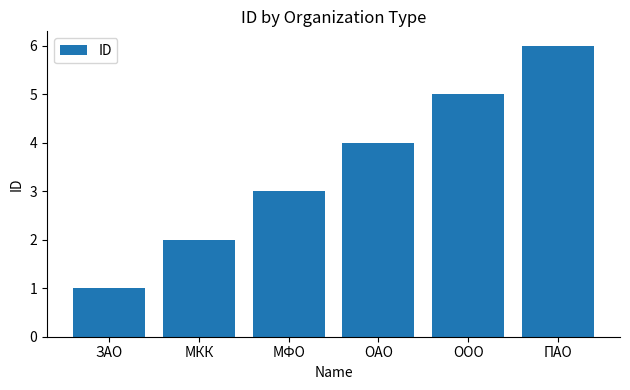

Rank the categories by value from highest to lowest.

ПАО, ООО, ОАО, МФО, МКК, ЗАО